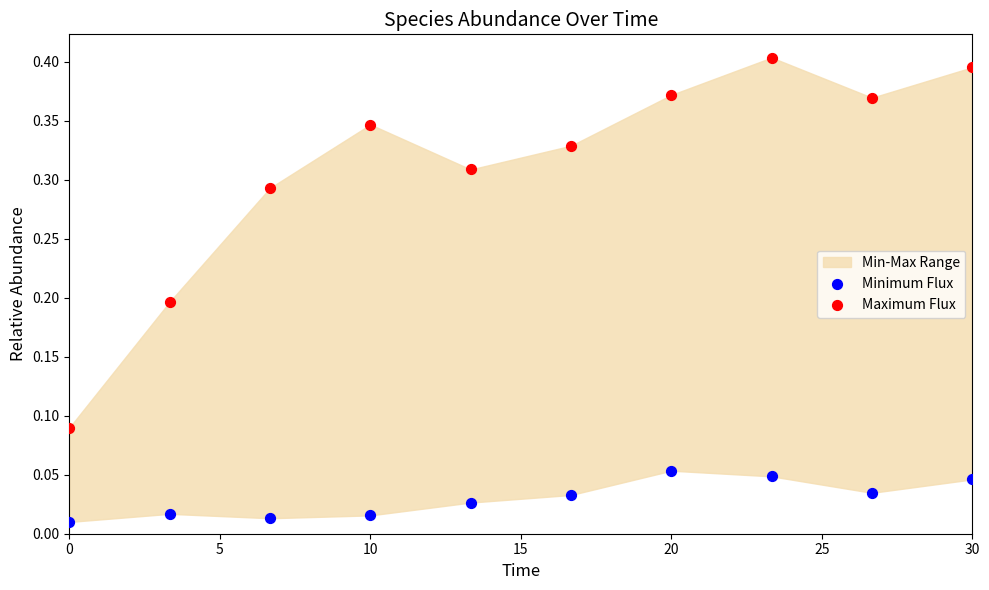

Which series reaches the maximum Y coordinate?

Maximum Flux